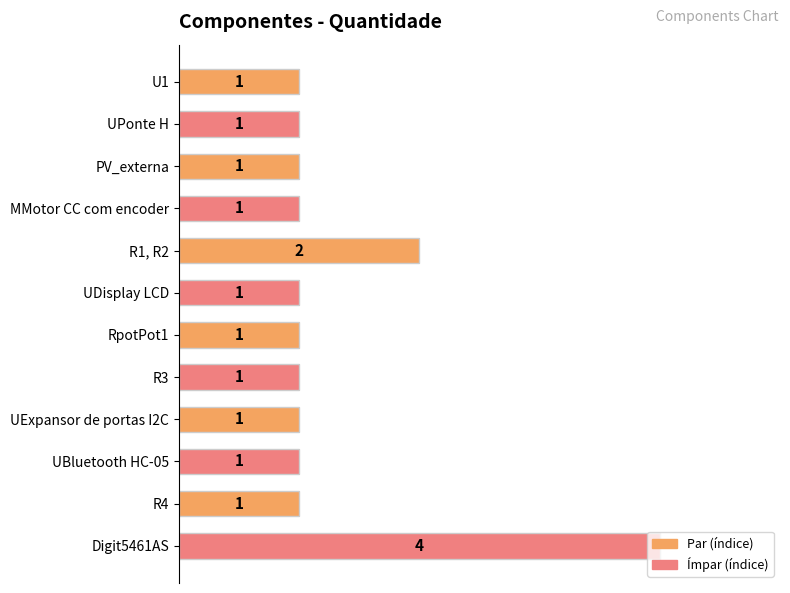

Count the values in the range 1 to 2.

11